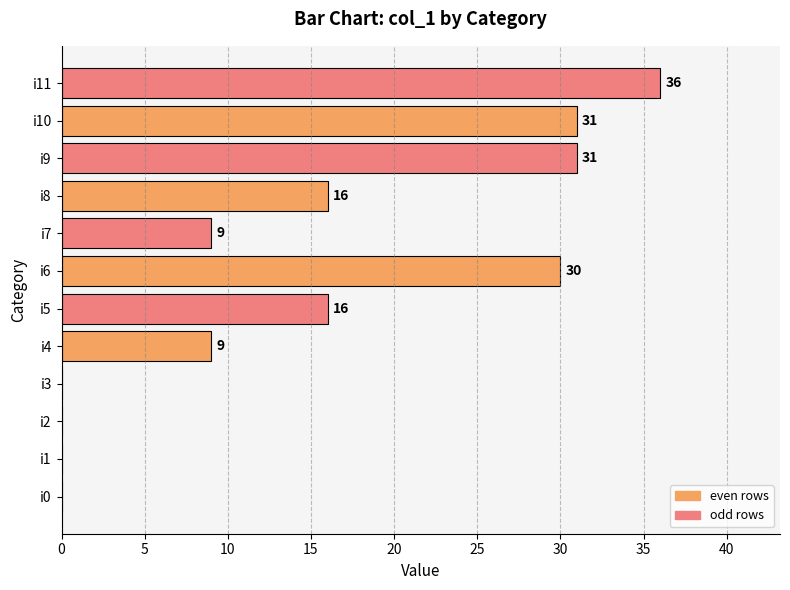

What is the change in value from i8 to i10?

+15